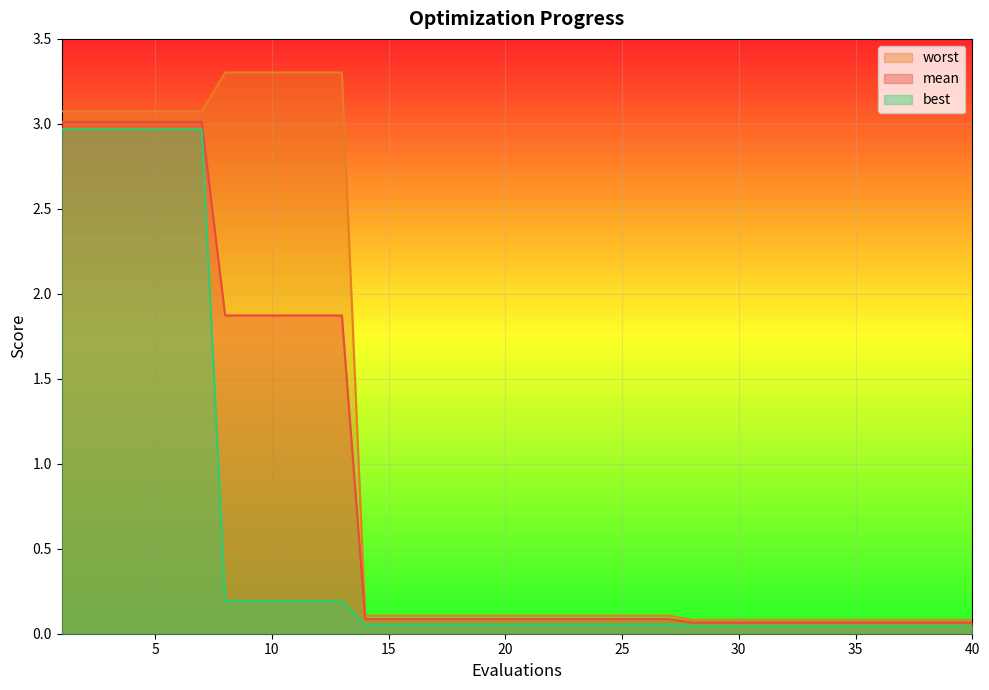

True or false: worst and best intersect in this chart.

False